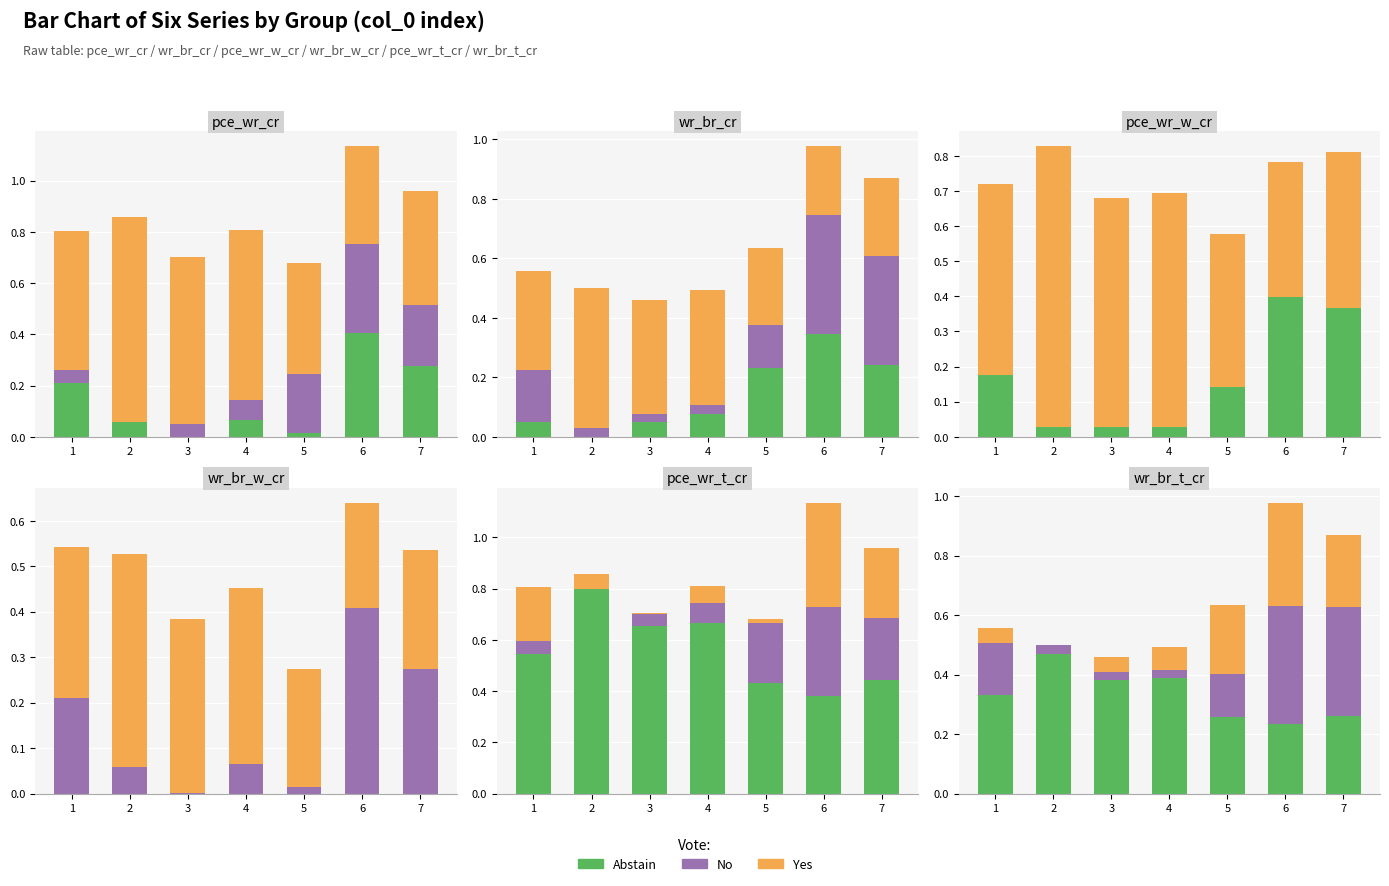

What value does the Abstain series have at 3?

0.4